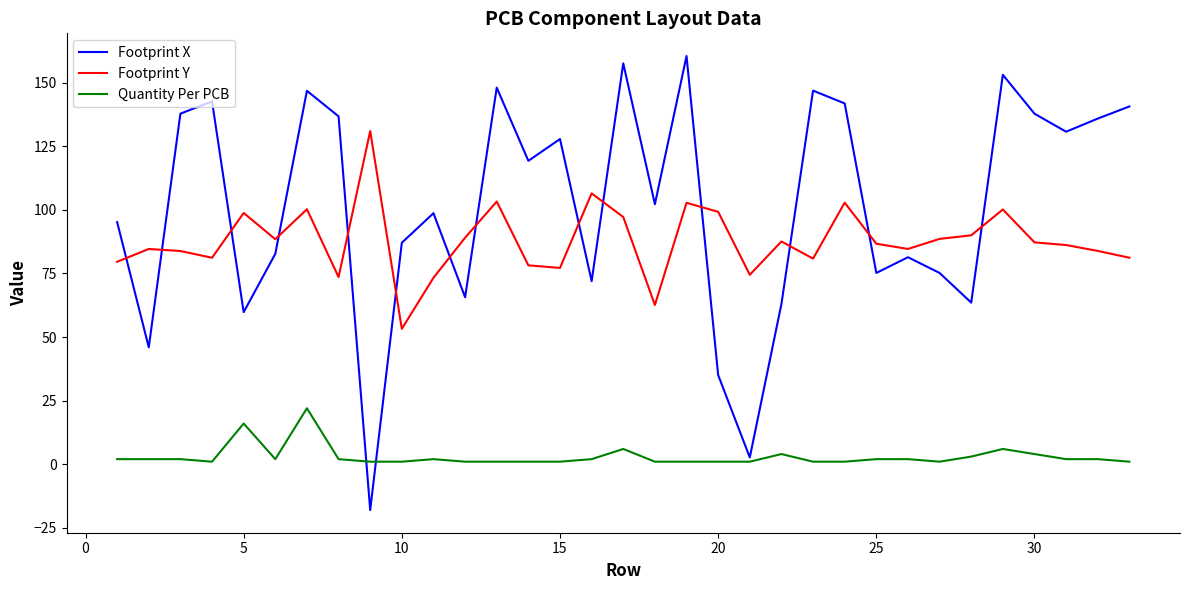

Which series has the largest range (max minus min)?

Footprint X